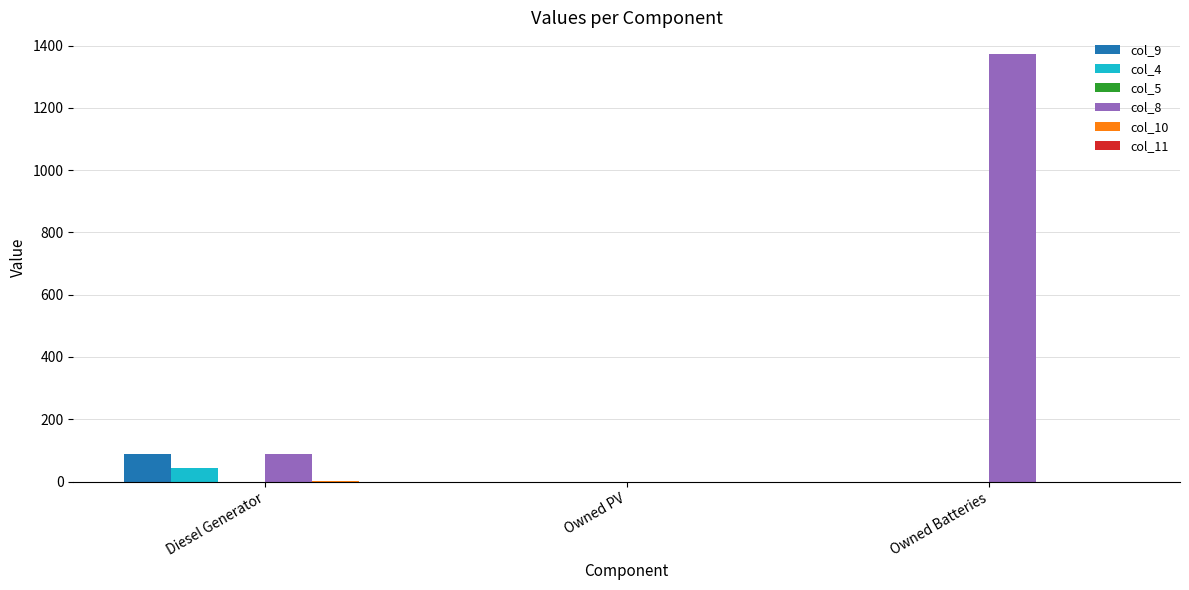

Are the bars grouped side by side (vs. stacked)?

Yes